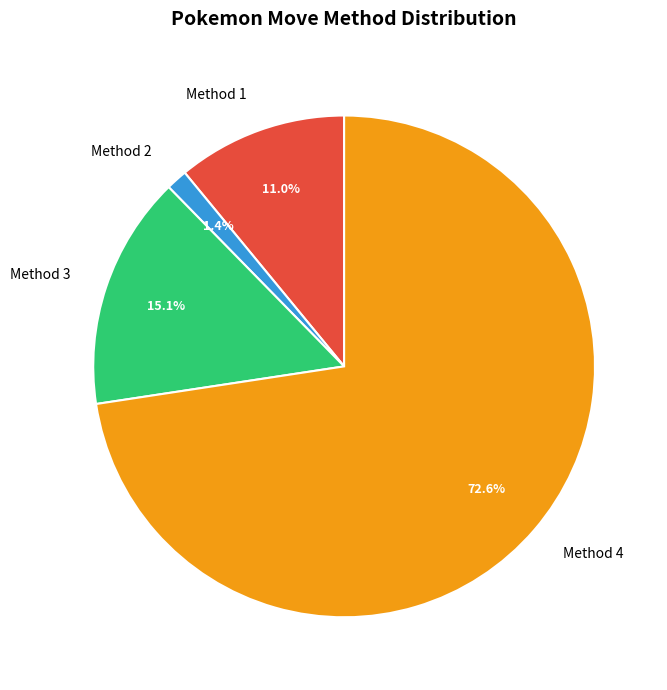

What is the majority slice?

Method 4